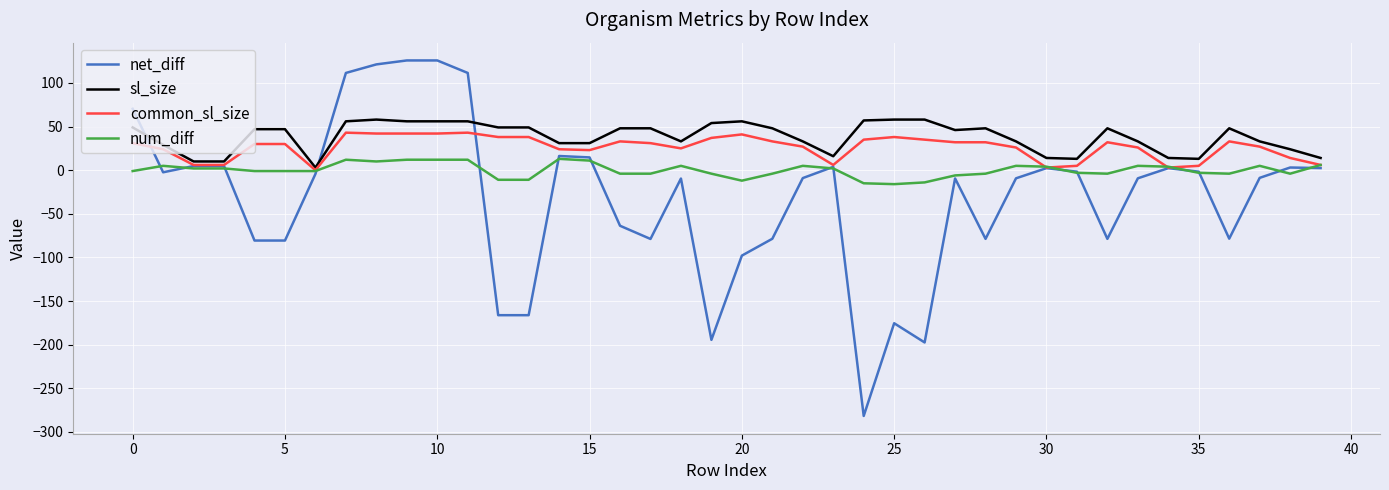

Rank the series by their average value, from lowest to highest.

net_diff, num_diff, common_sl_size, sl_size